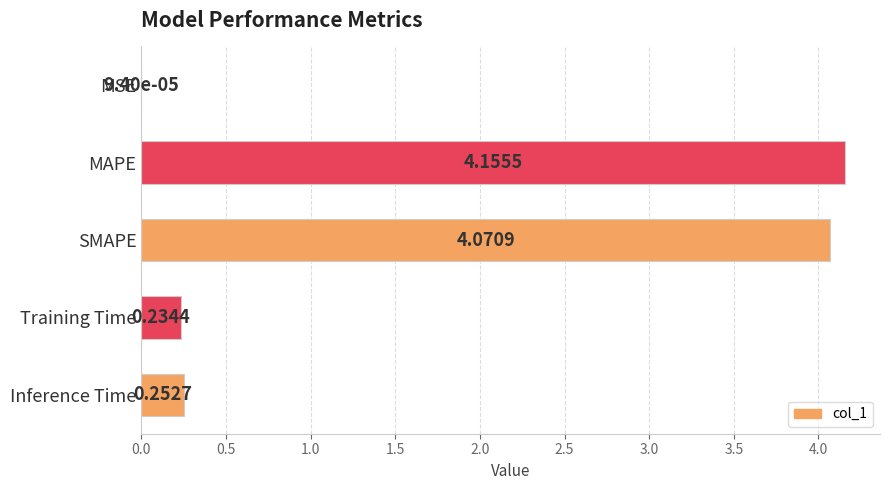

What is the sum of all values?

8.7